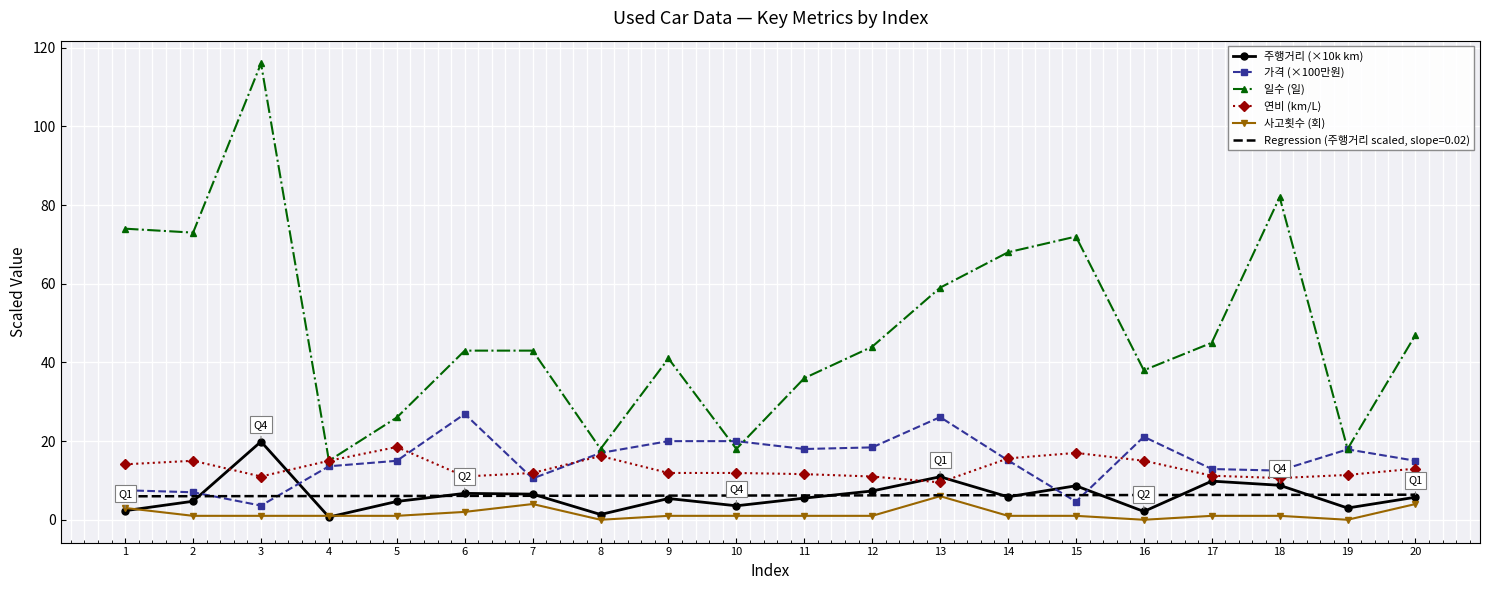

True or false: 사고횟수 (회) has a value of 4.0 at 7.

True